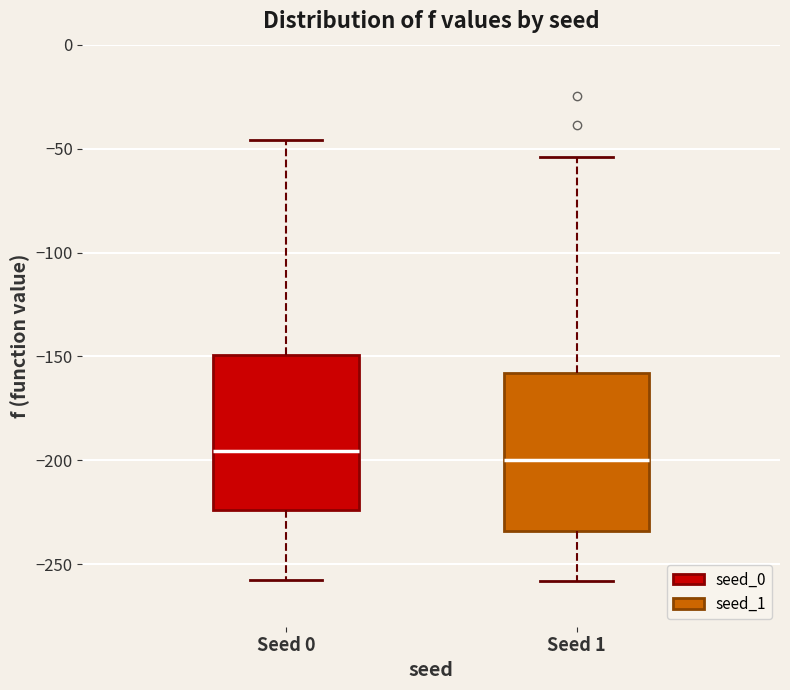

Where is the upper edge of the box for Seed 1 on the y-axis? The values are not printed on the chart, so give them approximately, as read against the axis.

-160